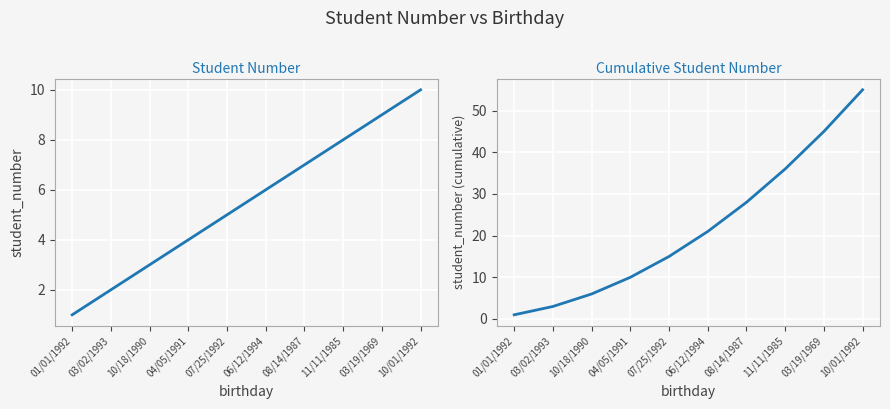

True or false: student_number and student_number (cumulative) cross at least once.

False